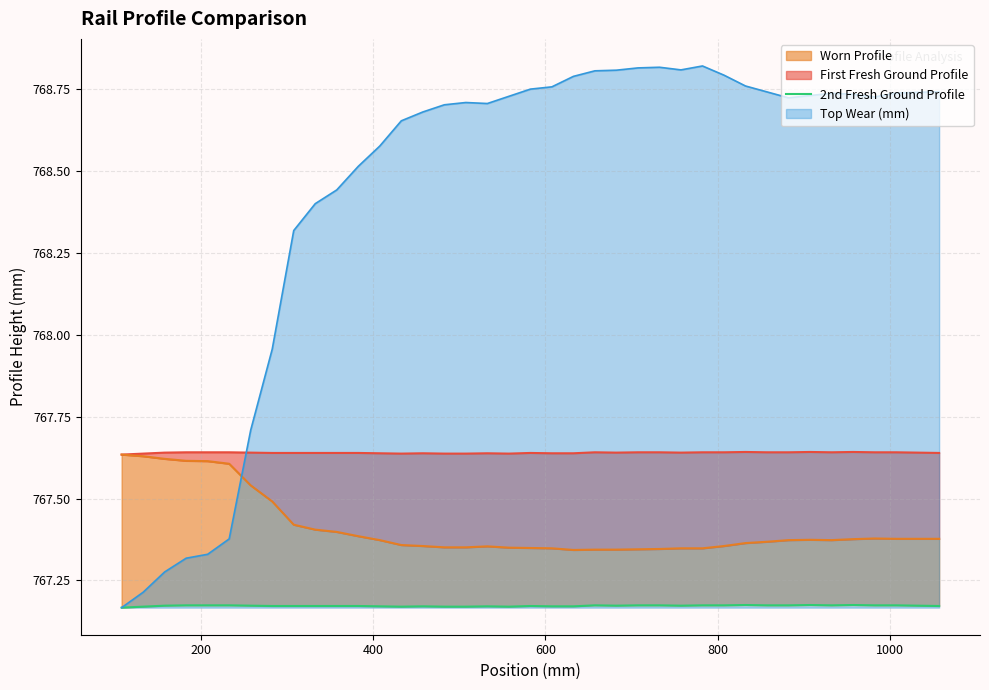

Is it true that the value at 24 is 767.2?

True